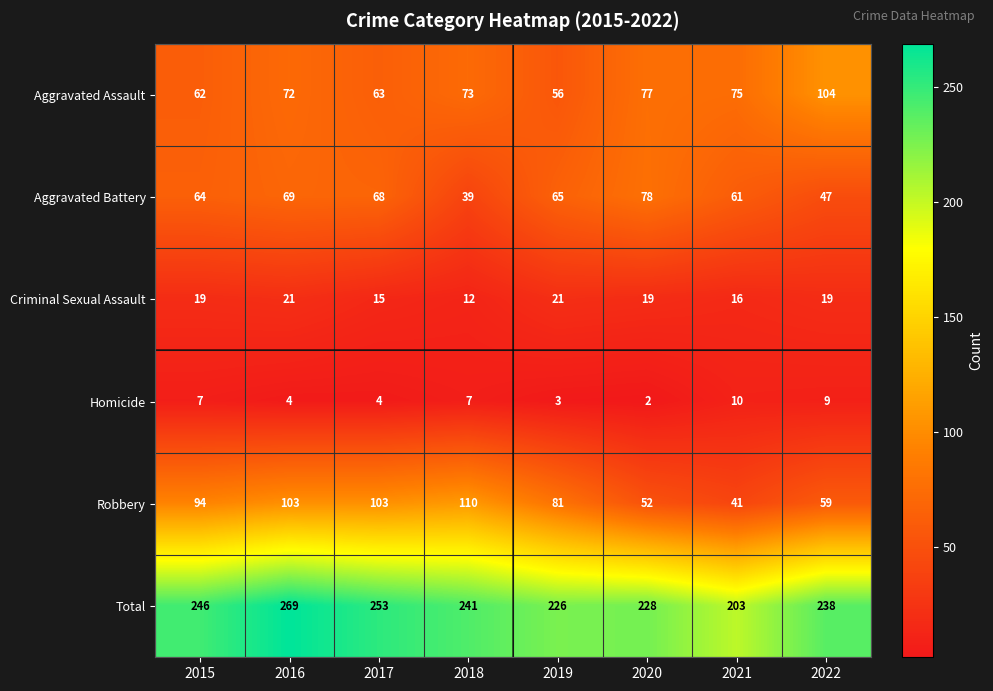

What is the approximate value of Aggravated Battery at 2021?

61